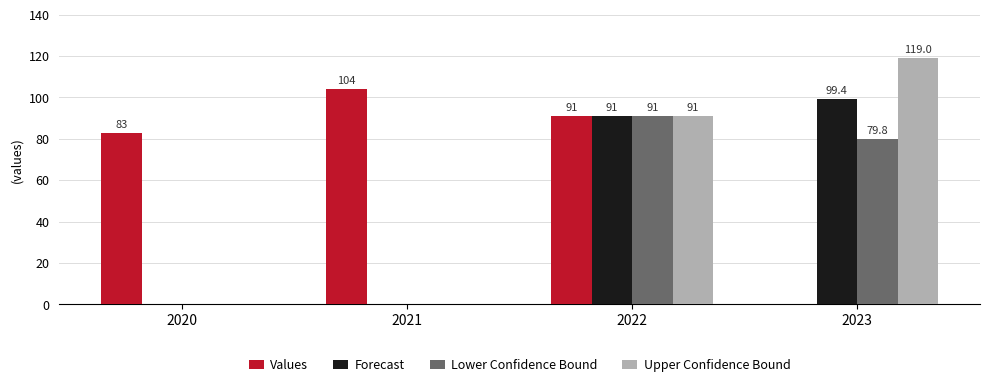

The Upper Confidence Bound series shows 66.0 at 2021. True or false?

False